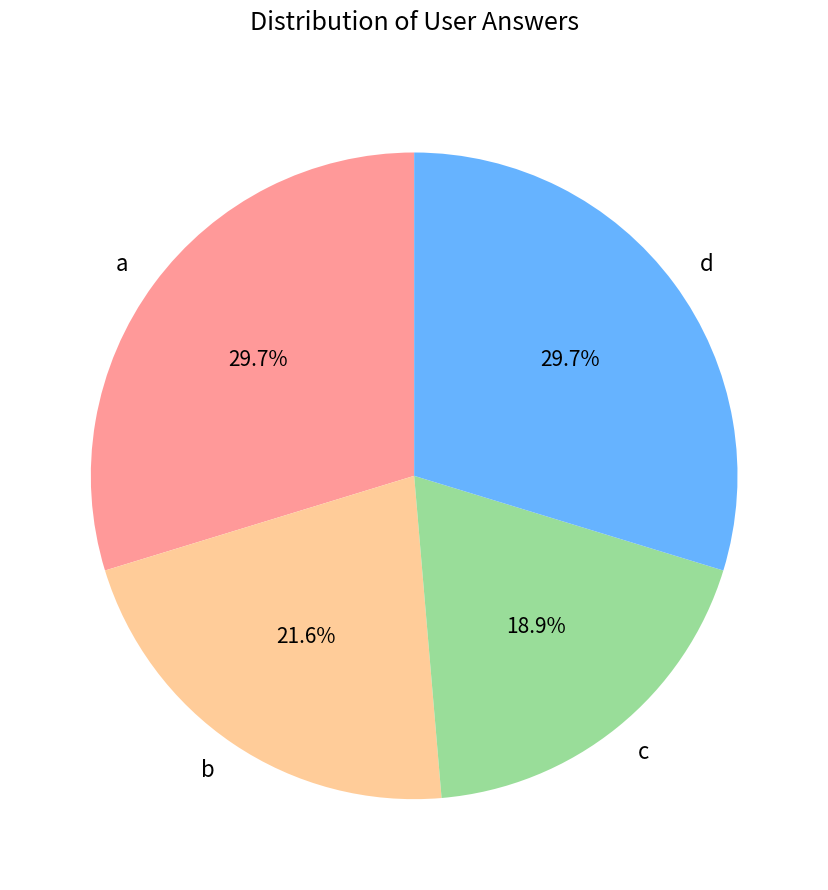

Which slice is the smallest?

c